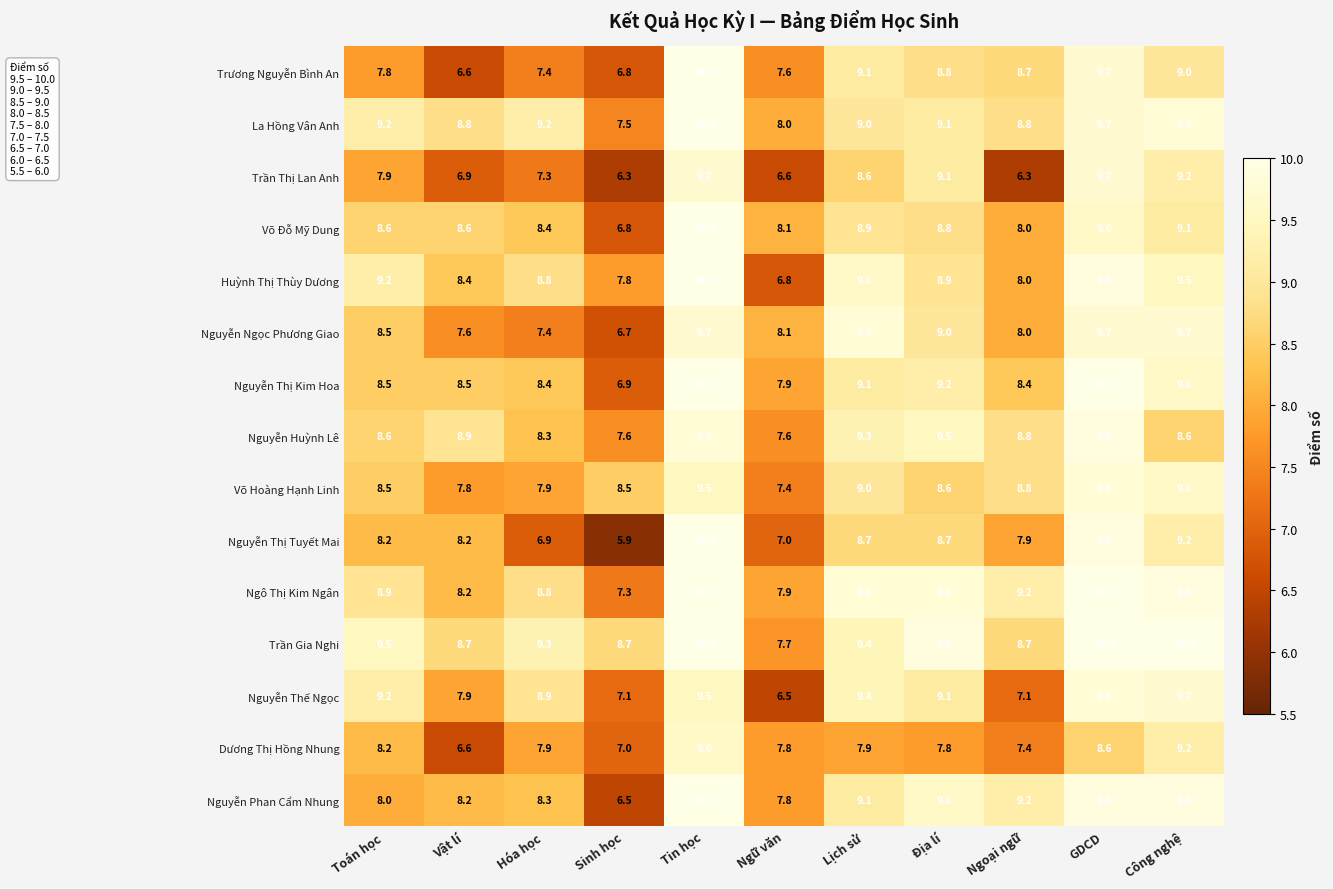

How many data points in Võ Đỗ Mỹ Dung are less than 8?

1